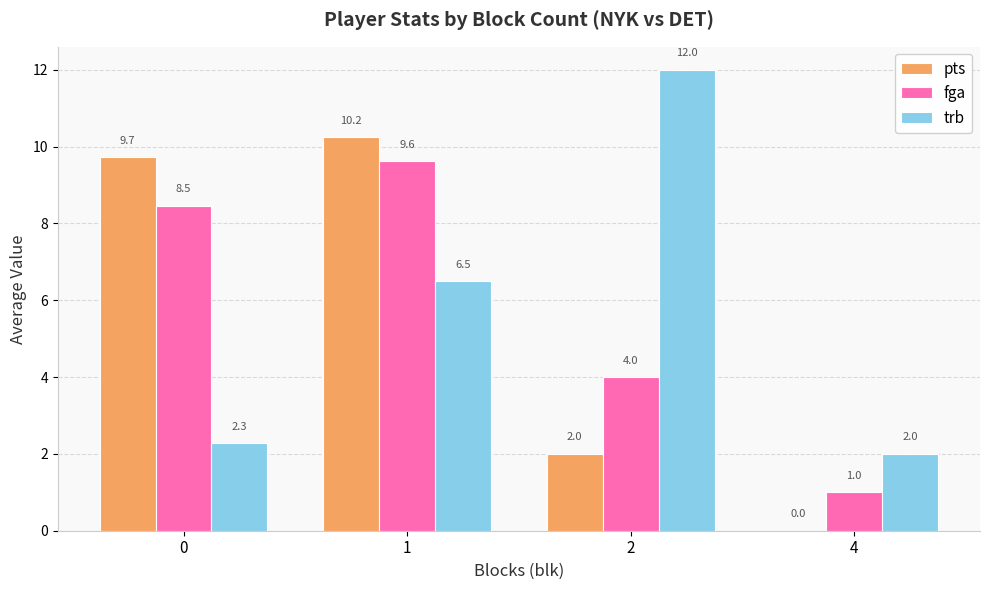

What is the difference between the trb values at 1 and 2?

5.5